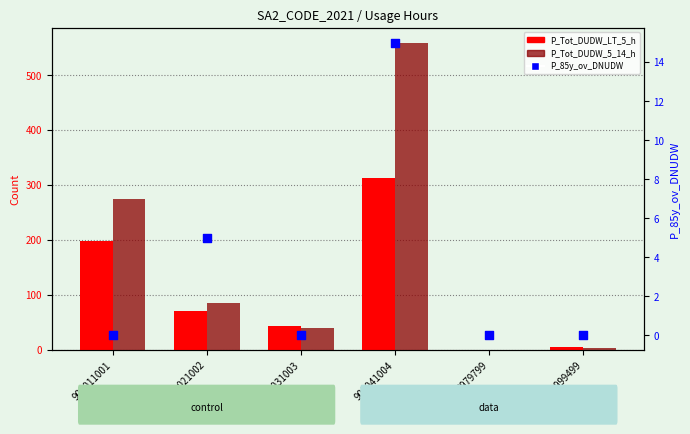

At which category is the sum across all series the highest?

901041004